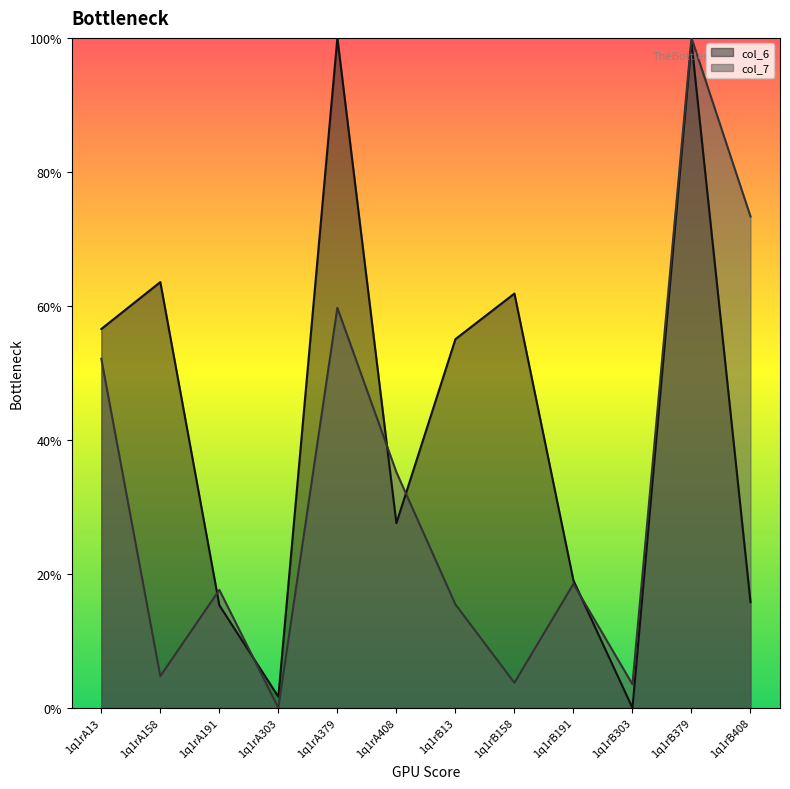

At which label does col_7 first exceed 1?

1q1rA13